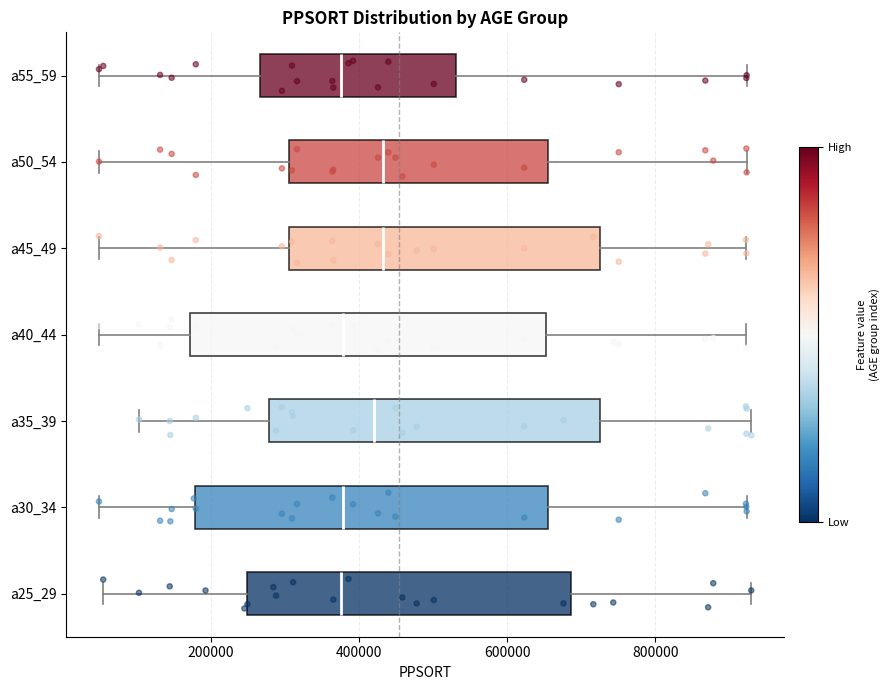

Reading bottom to top, read every box against the x-axis: the position of its median line, the range the box covers, and the ends of its whiskers. The values are not printed on the chart, so give them approximately, as read against the axis.

a25_29: median 380000, box 240000 to 680000, whiskers 60000 to 920000
a30_34: median 380000, box 180000 to 660000, whiskers 40000 to 920000
a35_39: median 420000, box 280000 to 720000, whiskers 100000 to 920000
a40_44: median 380000, box 180000 to 660000, whiskers 40000 to 920000
a45_49: median 440000, box 300000 to 720000, whiskers 40000 to 920000
a50_54: median 440000, box 300000 to 660000, whiskers 40000 to 920000
a55_59: median 380000, box 260000 to 540000, whiskers 40000 to 920000